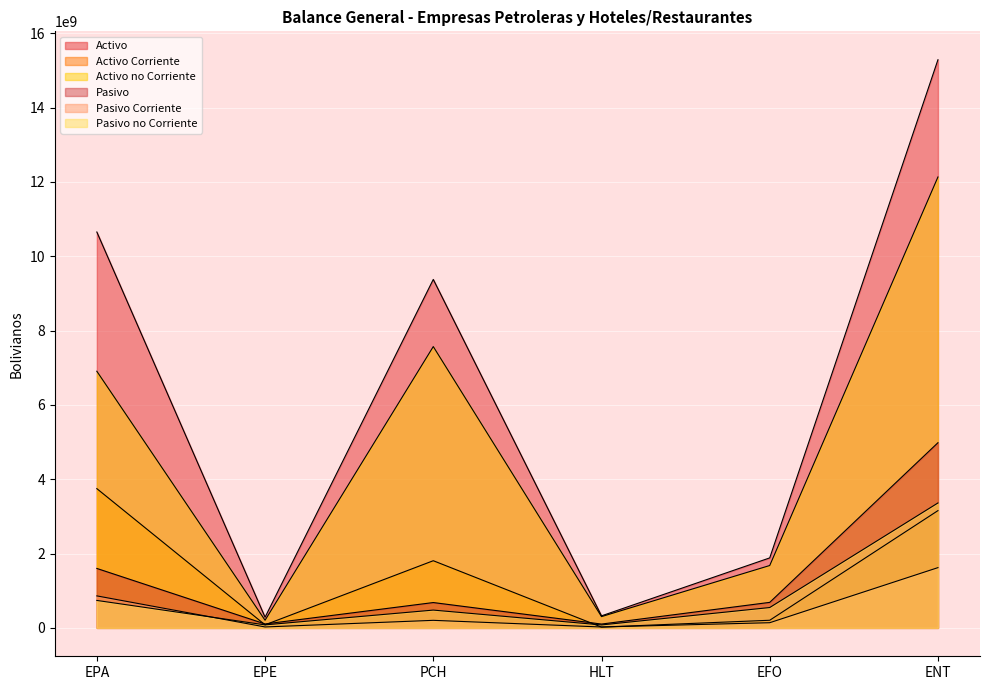

What is the difference between the maximum and second lowest values in the Pasivo no Corriente series?

3280903497.4